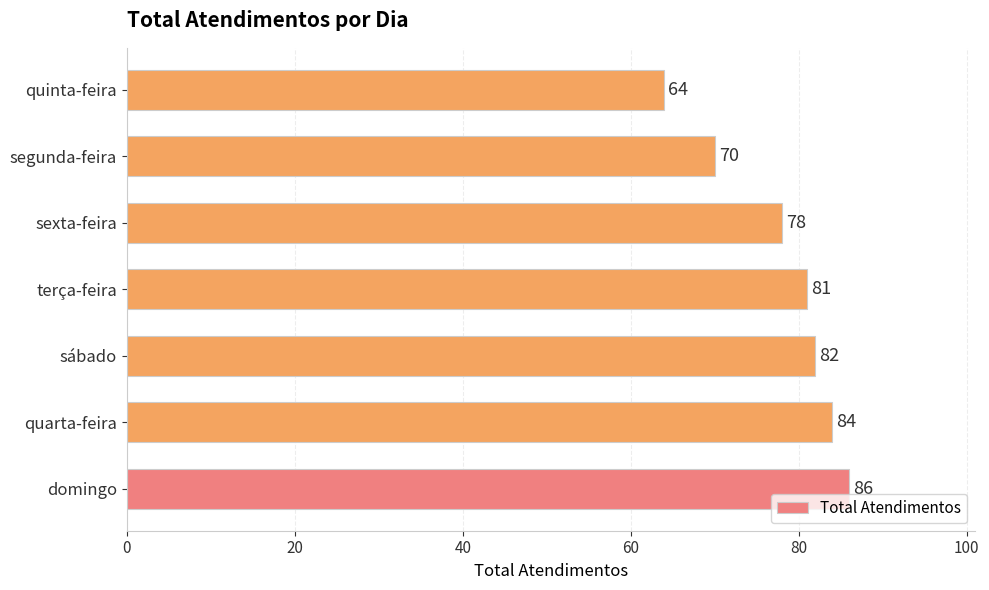

Where is the data nearest to the value 75?

sexta-feira